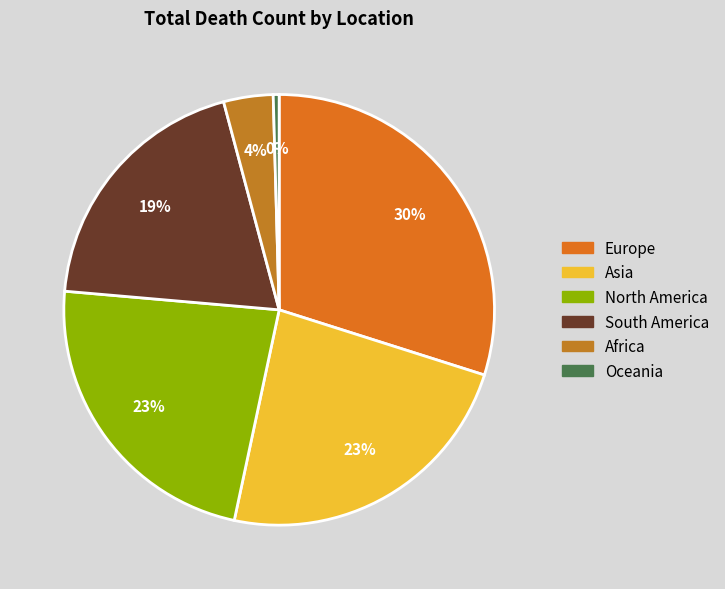

To the nearest percent, what portion does Africa represent?

4%